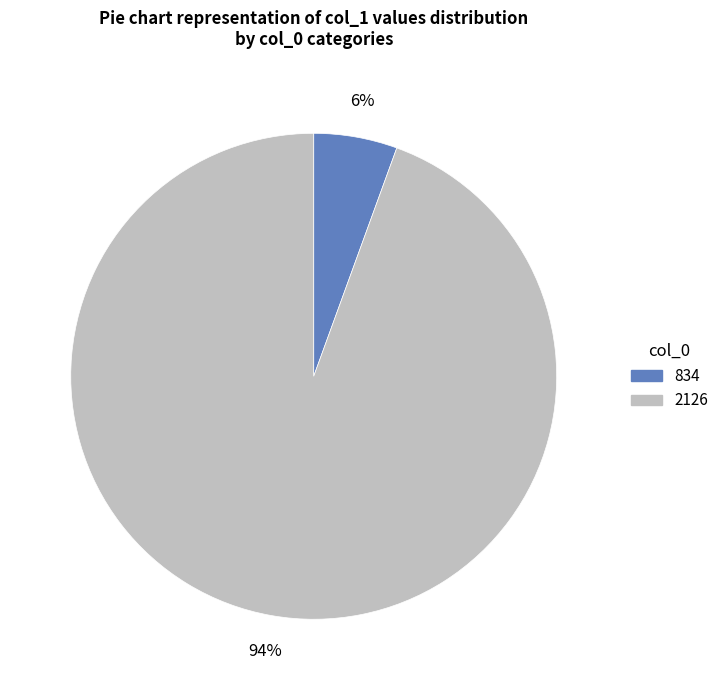

The 2126 slice represents 99% of the pie. True or false?

False